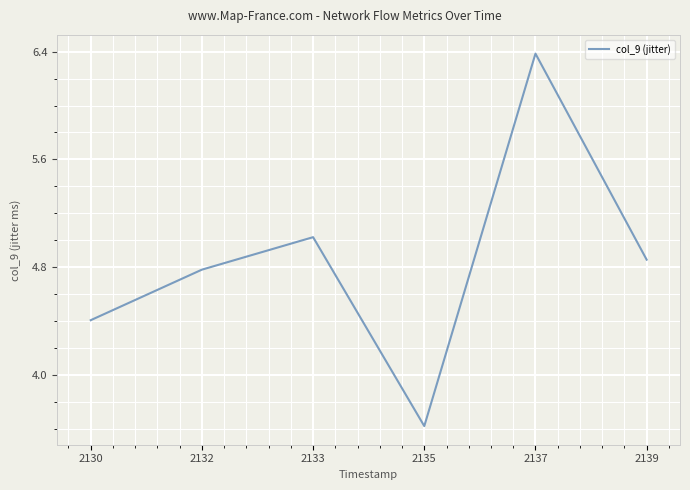

Reading left to right, what are all the values shown in this chart?

4.4	4.8	5.0	3.6	6.4	4.9